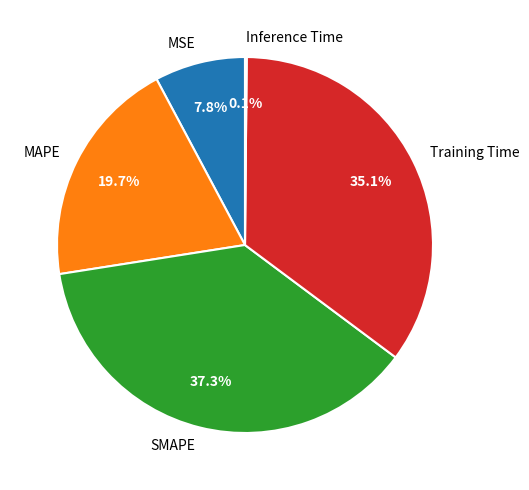

Is there any slice that represents more than half of the pie?

No